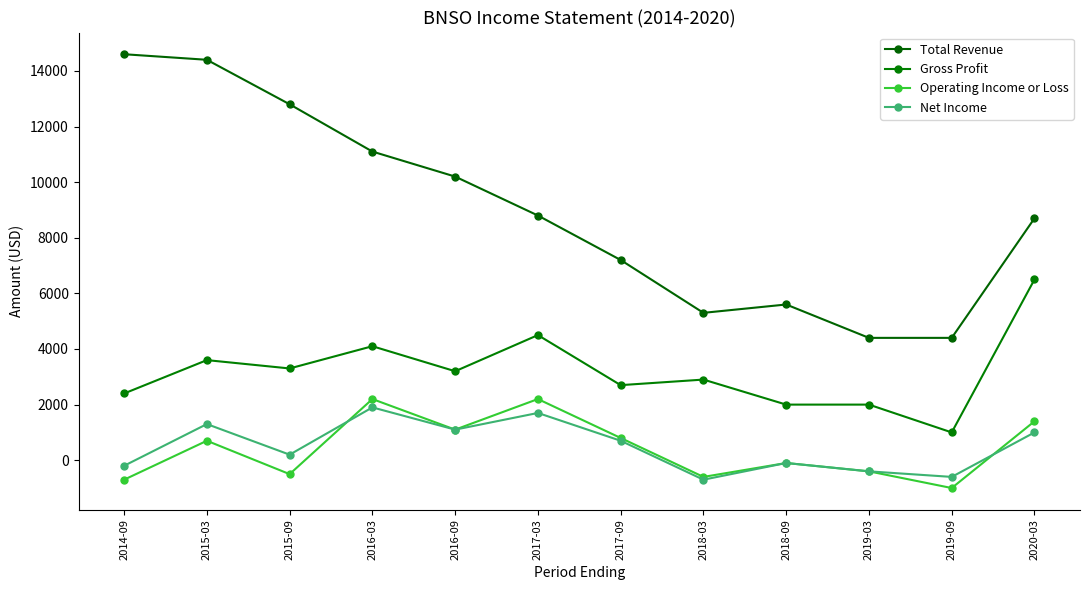

True or false: Net Income and Operating Income or Loss cross at least once.

True